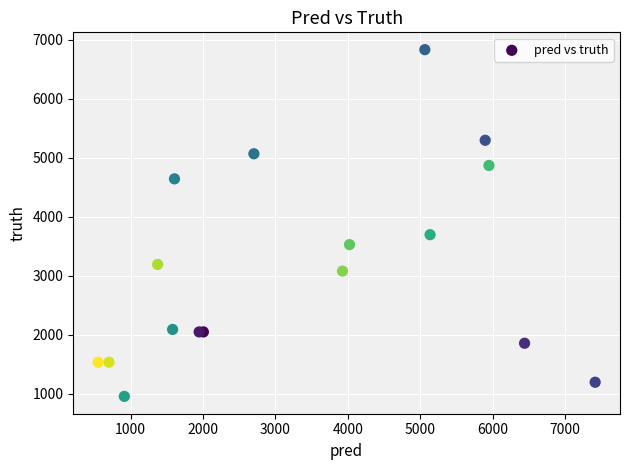

What Y value in the scatter plot is closest to 3895?

3697